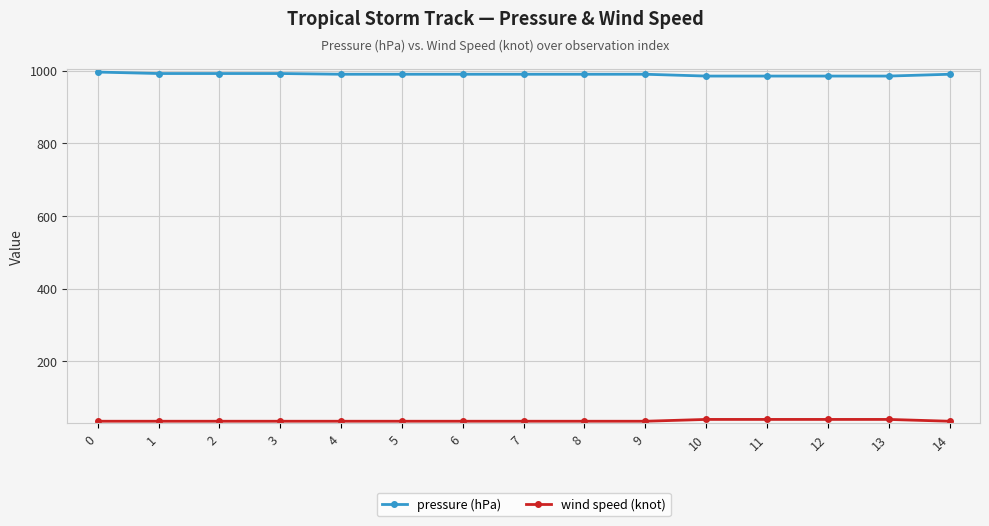

The value of pressure (hPa) at 8 is 990. True or false?

True